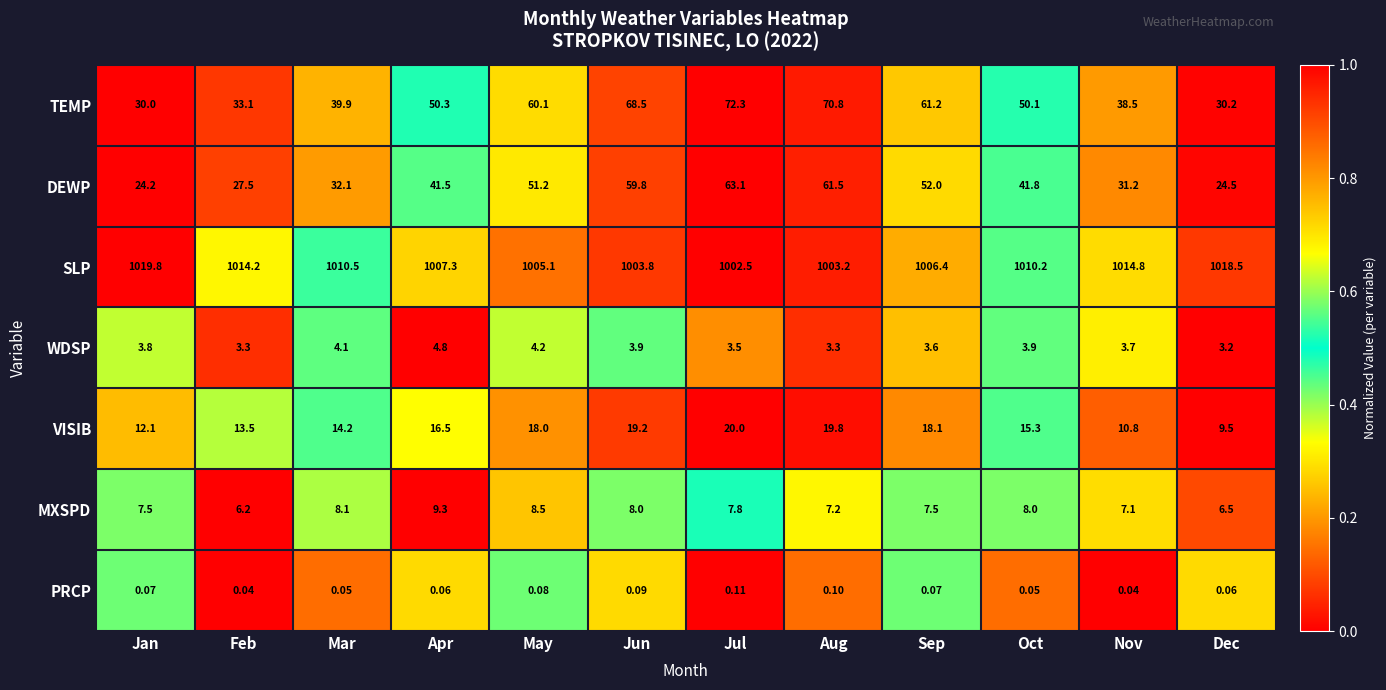

Which series changed the most between Jan and Sep?

TEMP